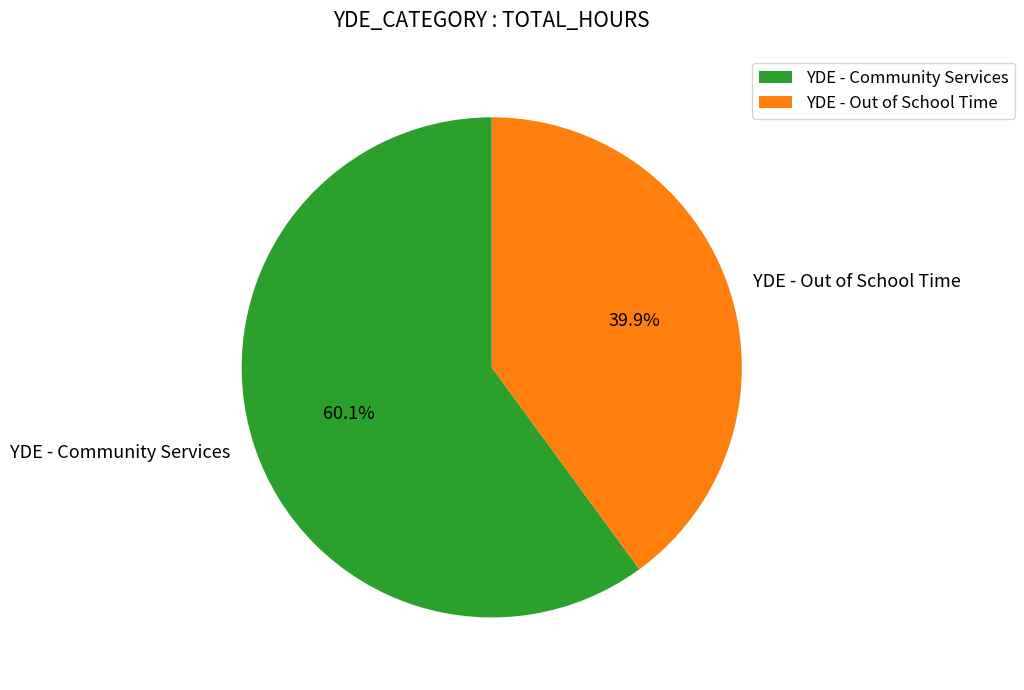

Is the sum of YDE - Out of School Time and YDE - Community Services greater than half?

Yes